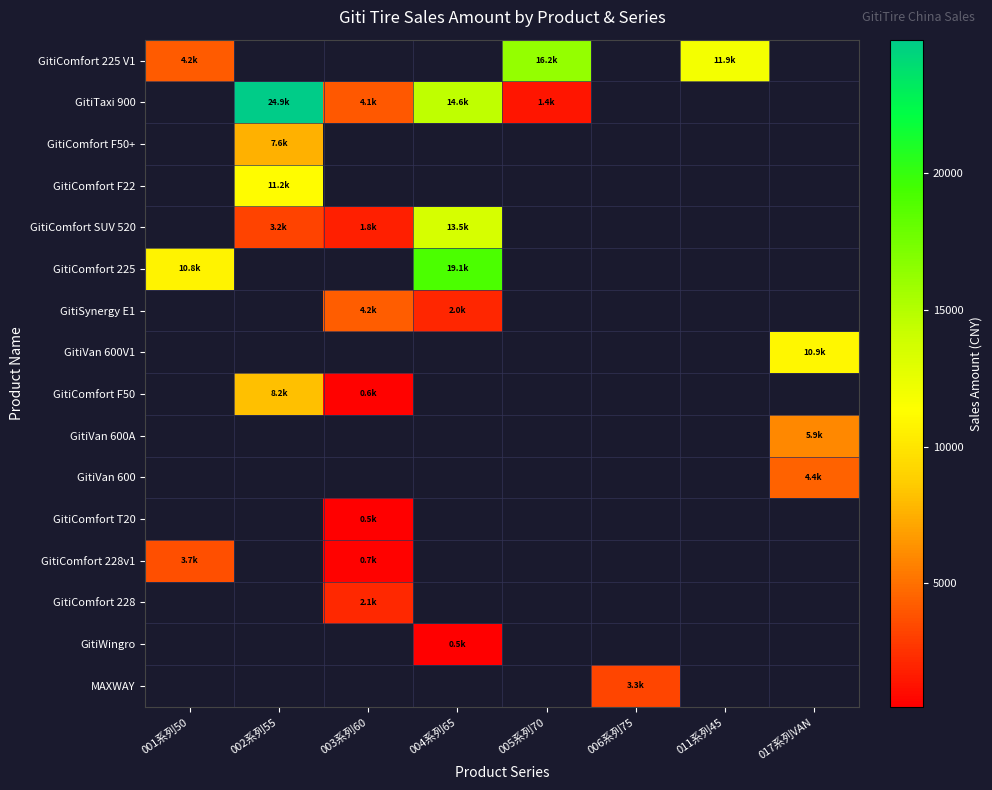

What is the spread (max minus min) of values at 005系列70?

14879.0